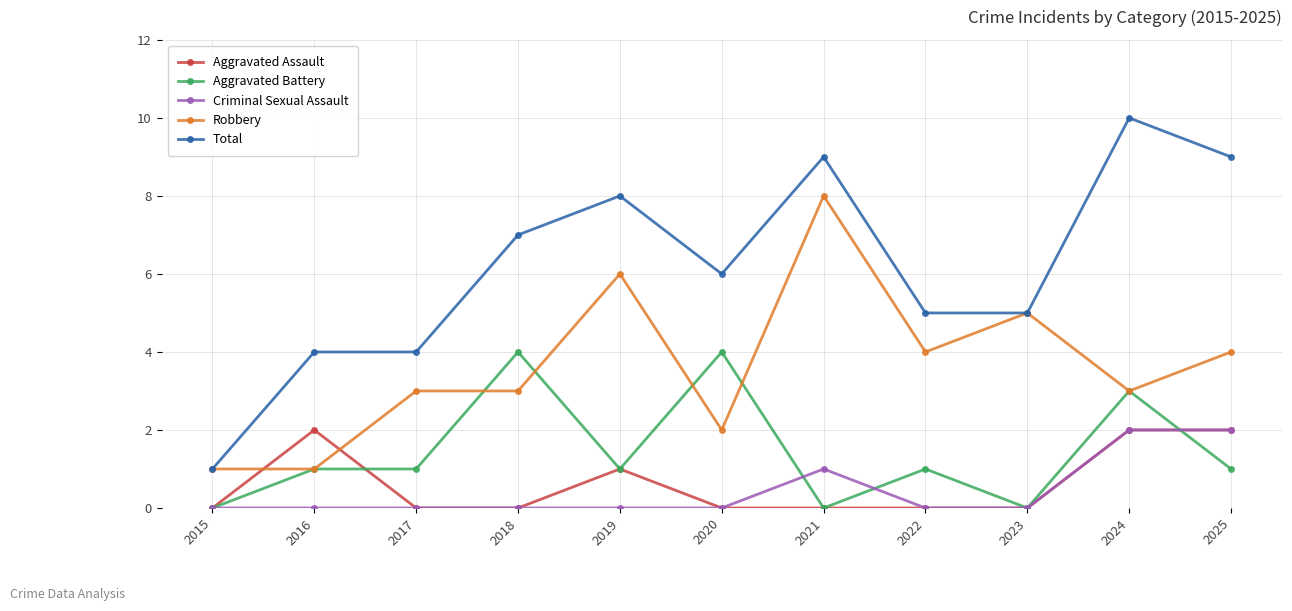

What is the maximum value for Aggravated Battery?

4